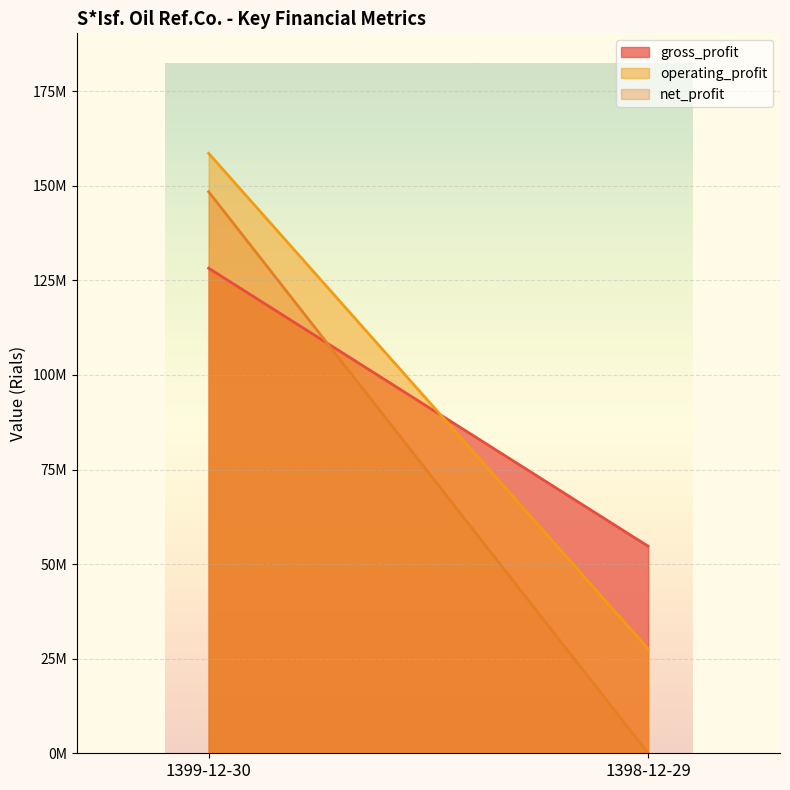

How many operating_profit values are between 27588154 and 158600717?

2